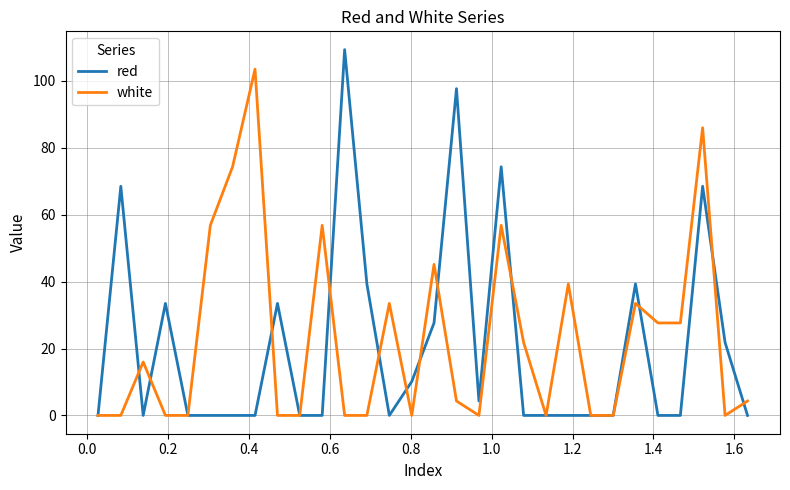

List the series in order of their peak value, lowest first.

white, red